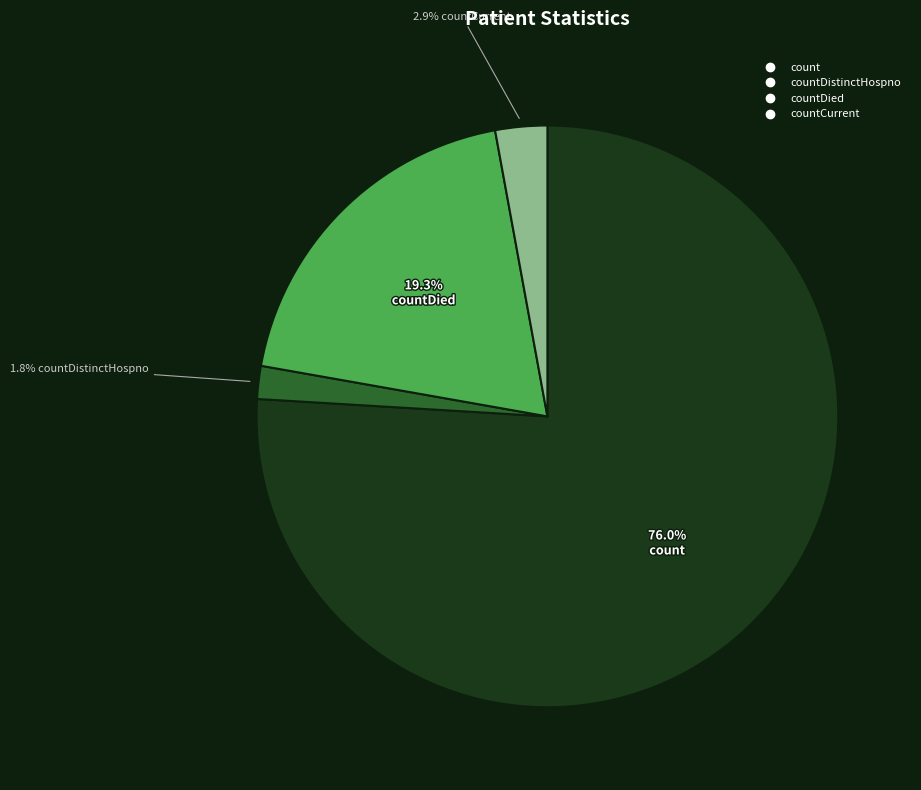

Does any single category account for the majority?

Yes